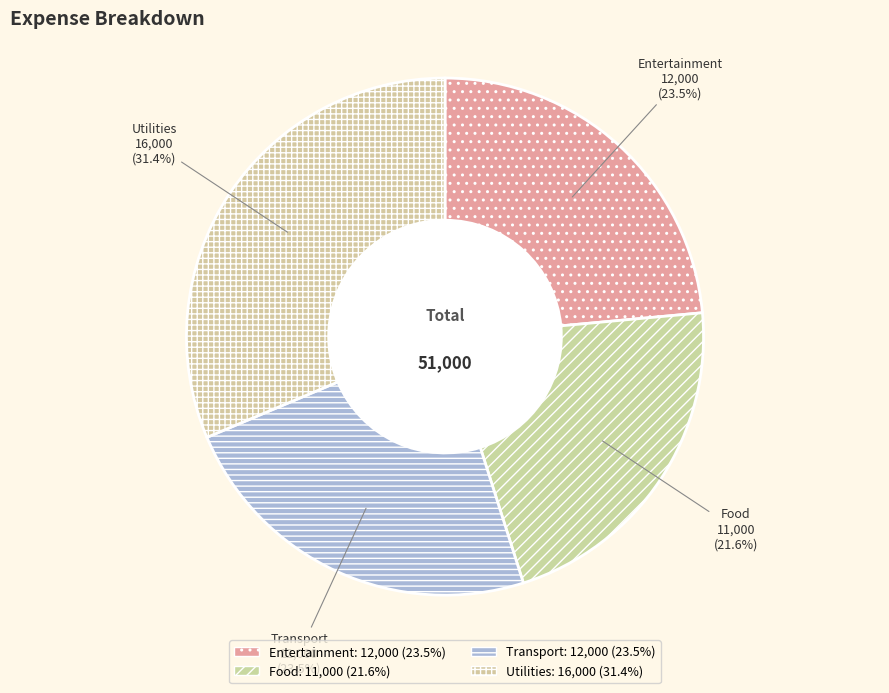

Approximately how many times larger is the value at Transport compared to Entertainment?

1.0